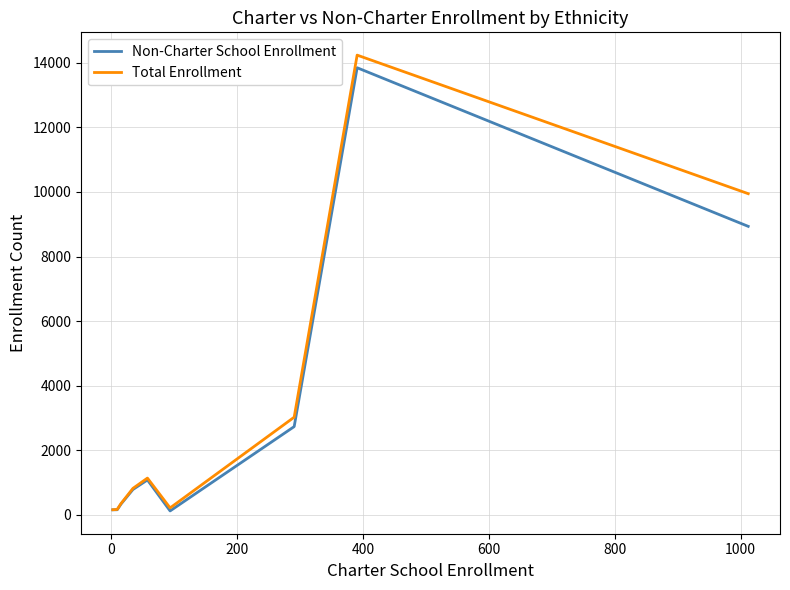

Which series has the widest spread of values?

Total Enrollment